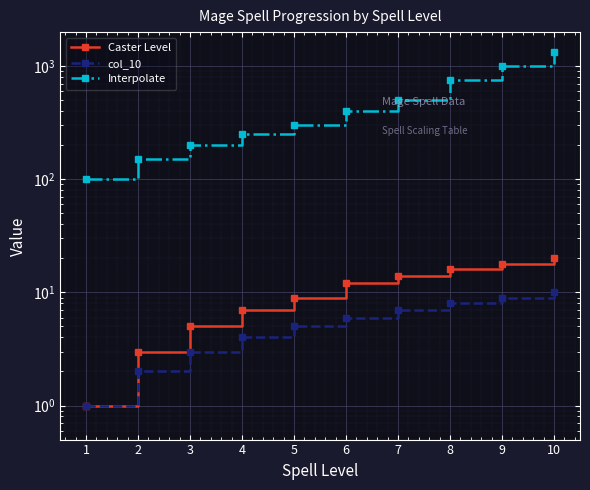

What is the smallest value displayed?

1